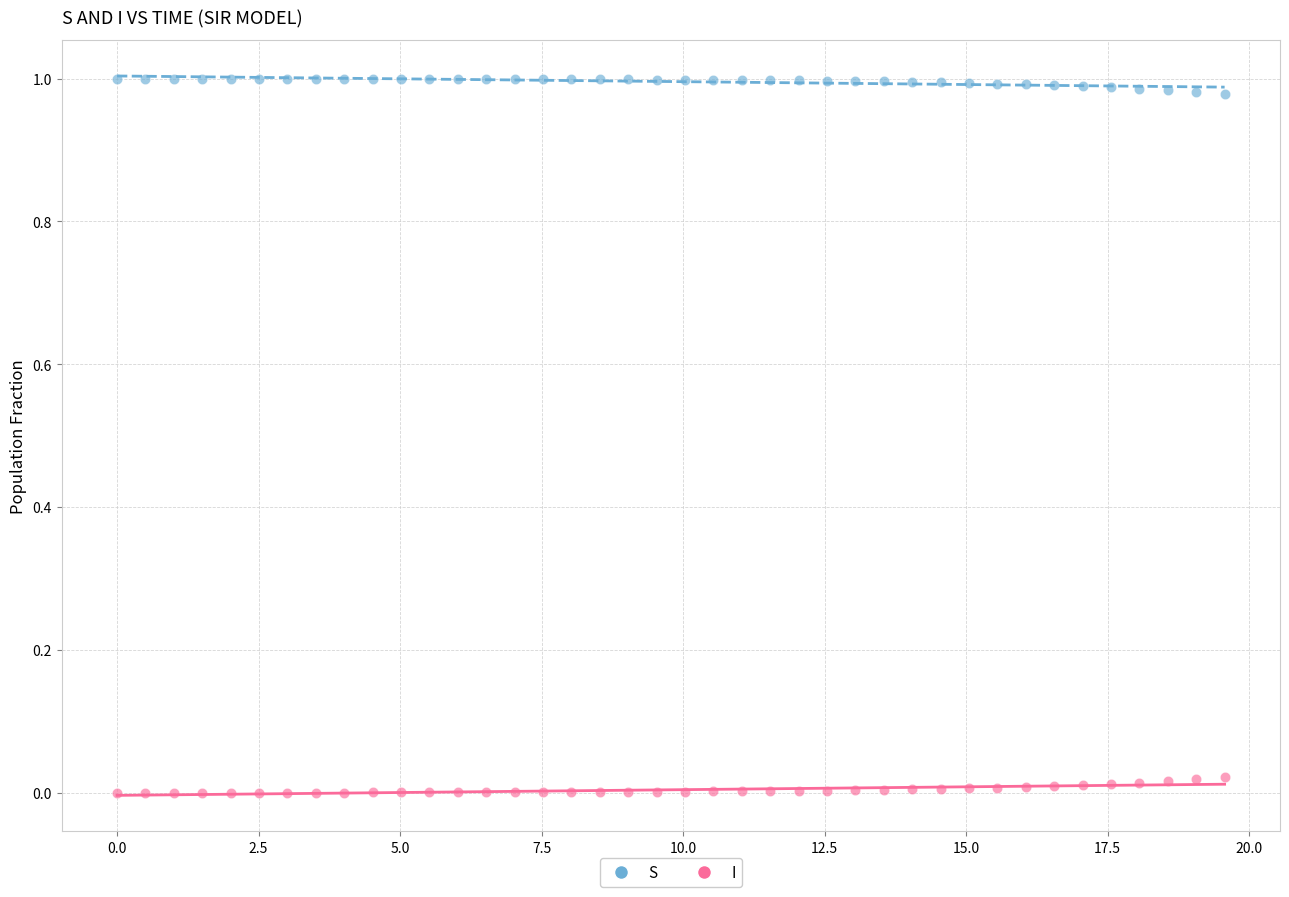

What is the X range (max minus min) for the scatter plot?

19.6